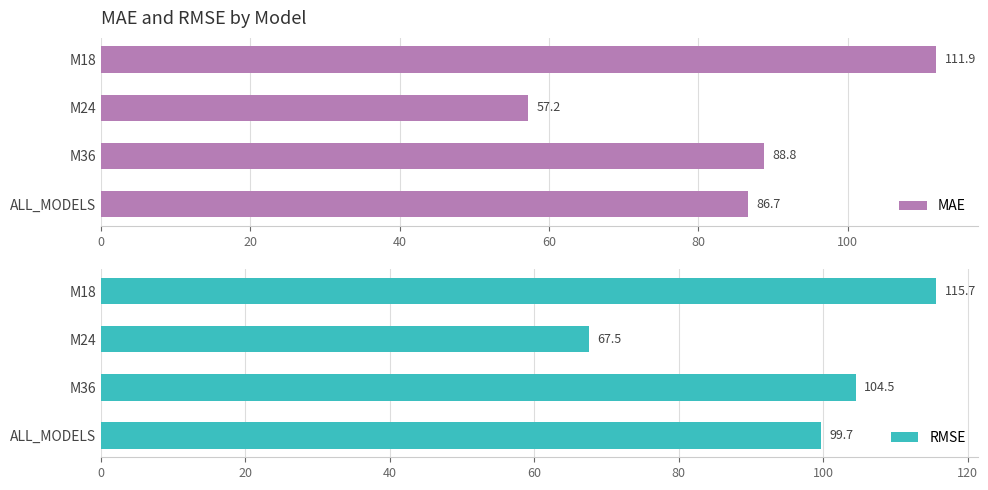

Are the bars grouped side by side (vs. stacked)?

Yes